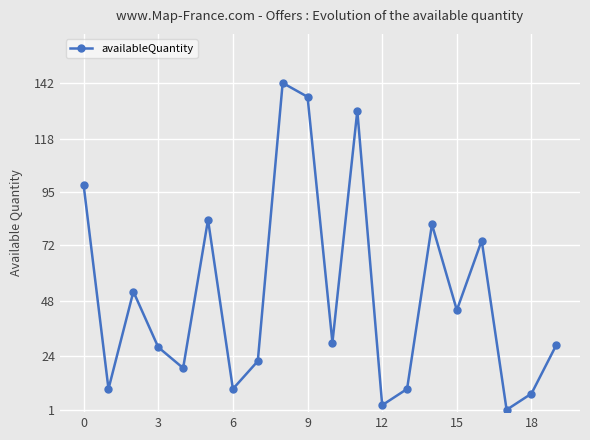

Does the chart have visible grid lines?

Yes